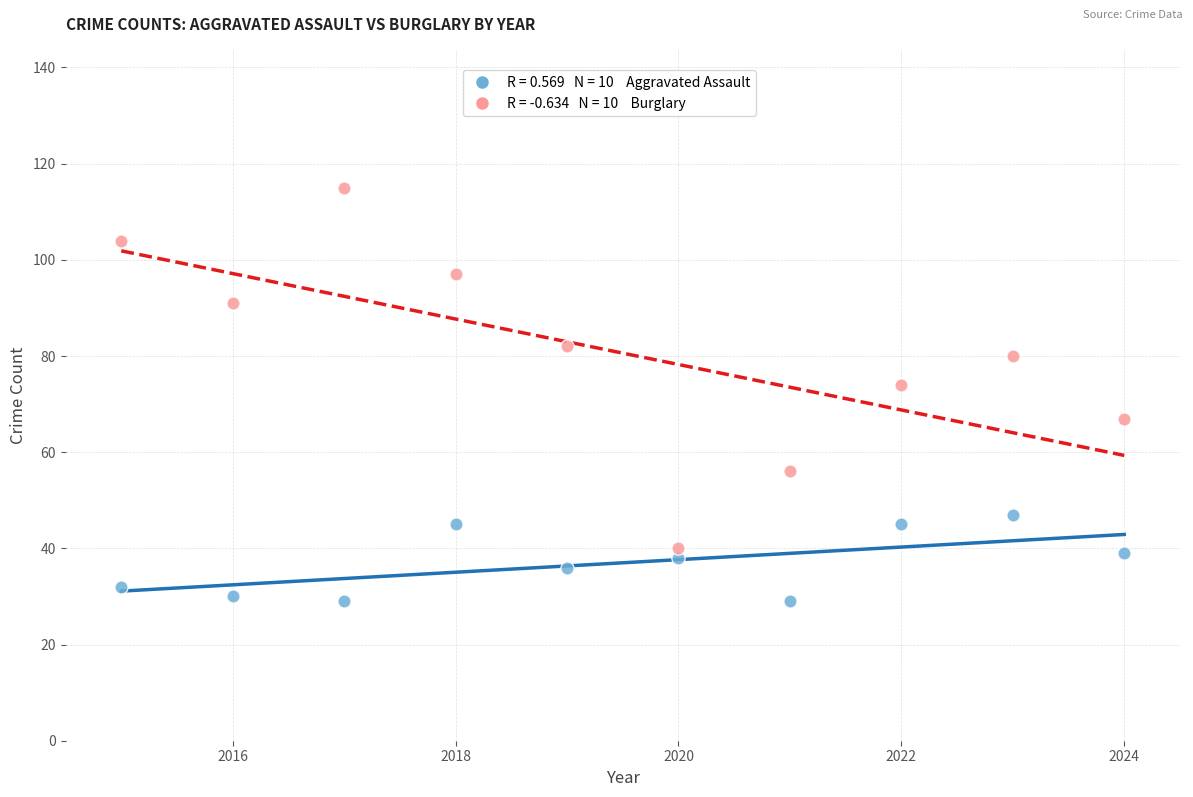

Across all series, what Y value is closest to 72?

74